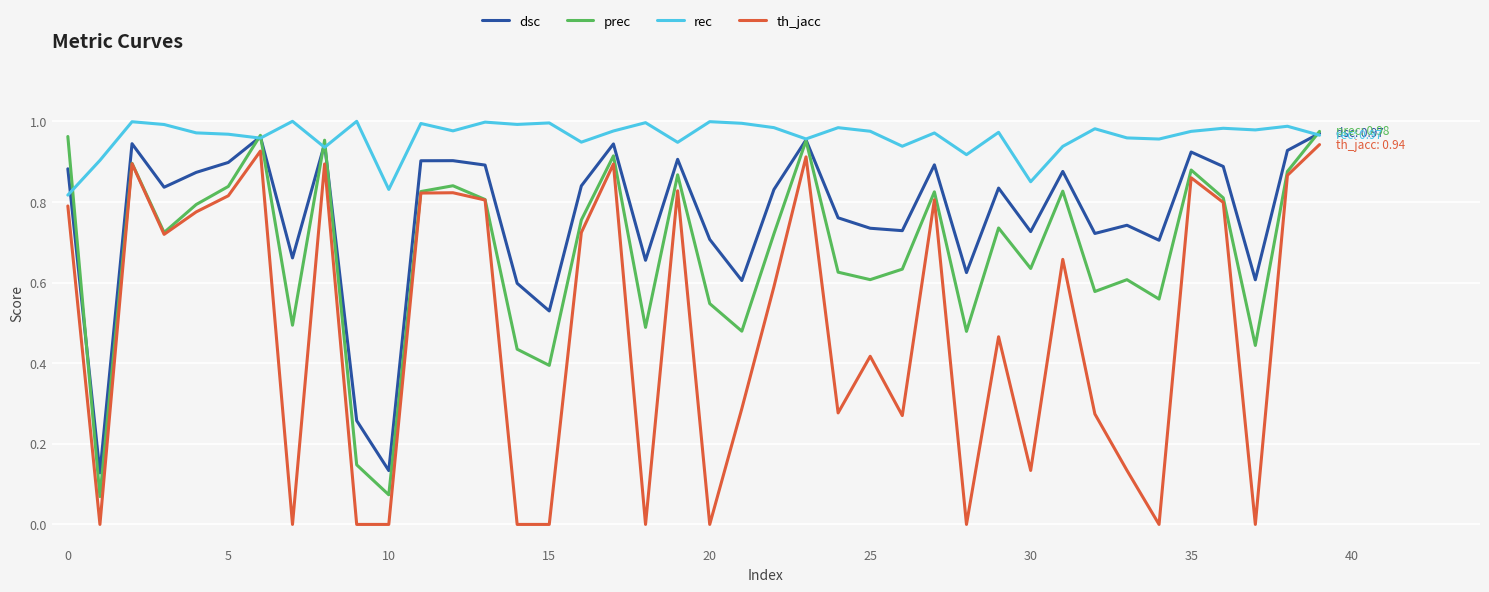

Rank the series by their average value, from lowest to highest.

th_jacc, prec, dsc, rec